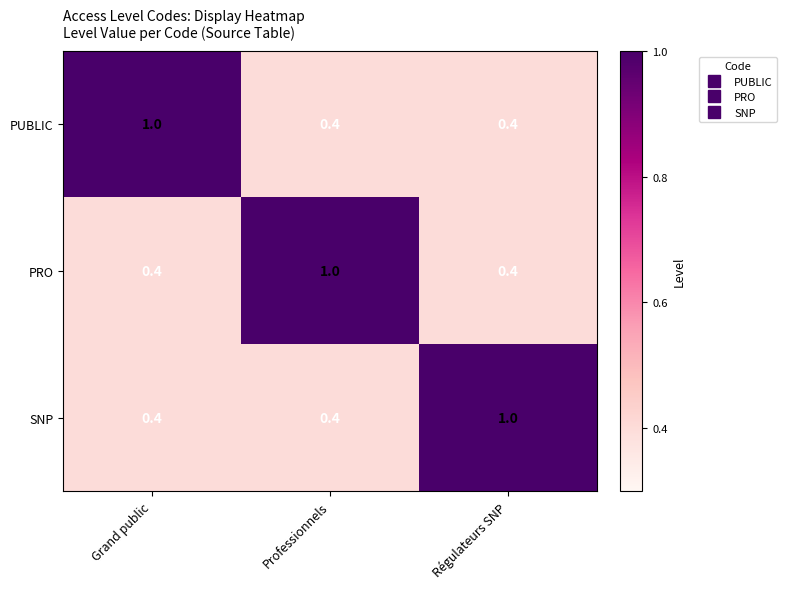

The value of PUBLIC at Professionnels is 0.4. True or false?

True